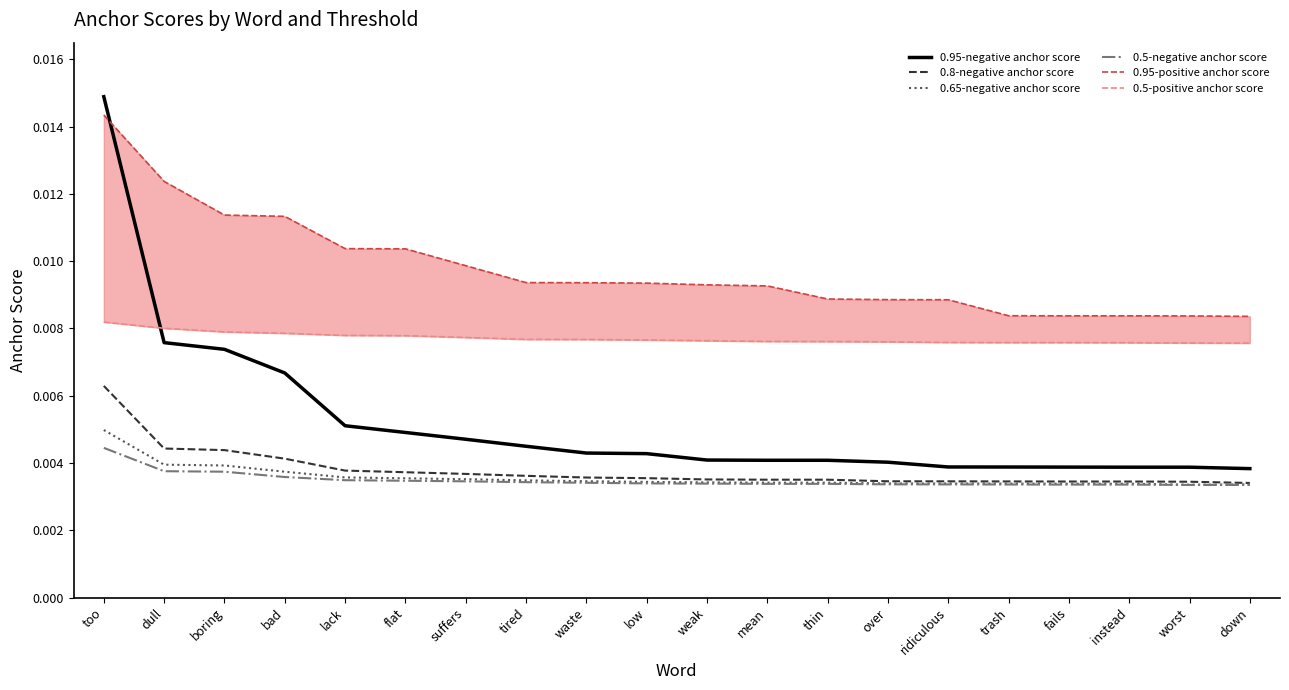

Which series changed the most between dull and suffers?

0.95-negative anchor score